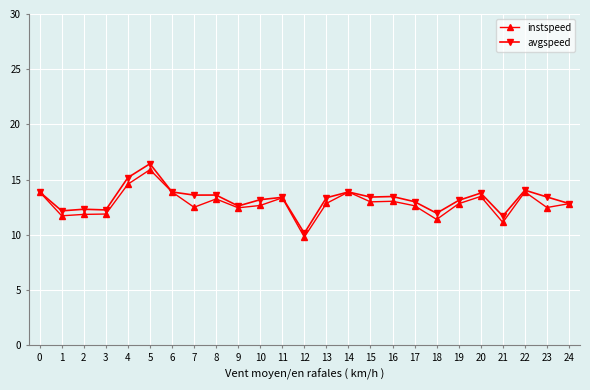

Which label corresponds to the largest value in the chart?

5